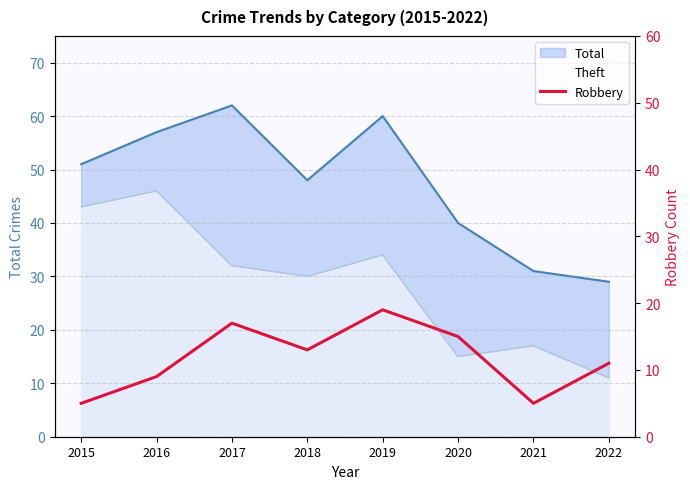

How many data points are less than 13?

4